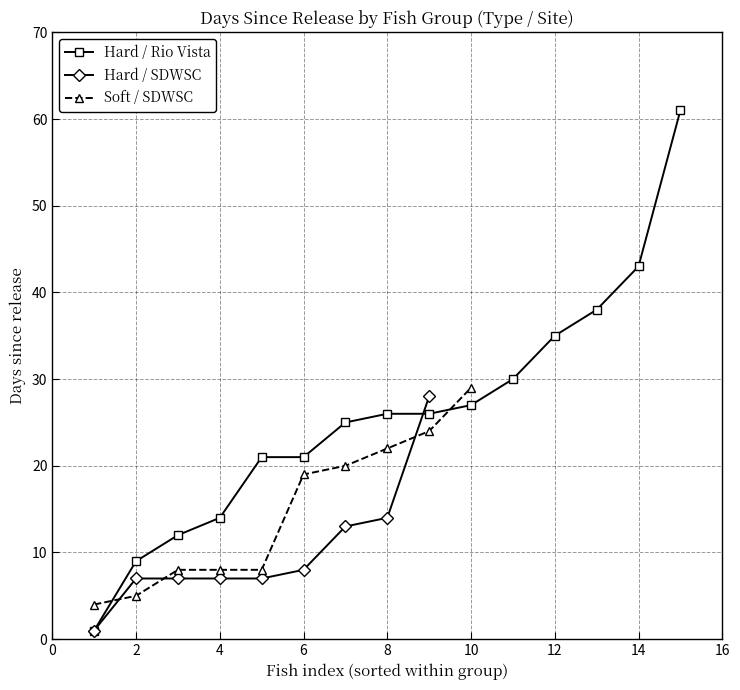

The Hard / Rio Vista series shows 3 at 4. True or false?

False